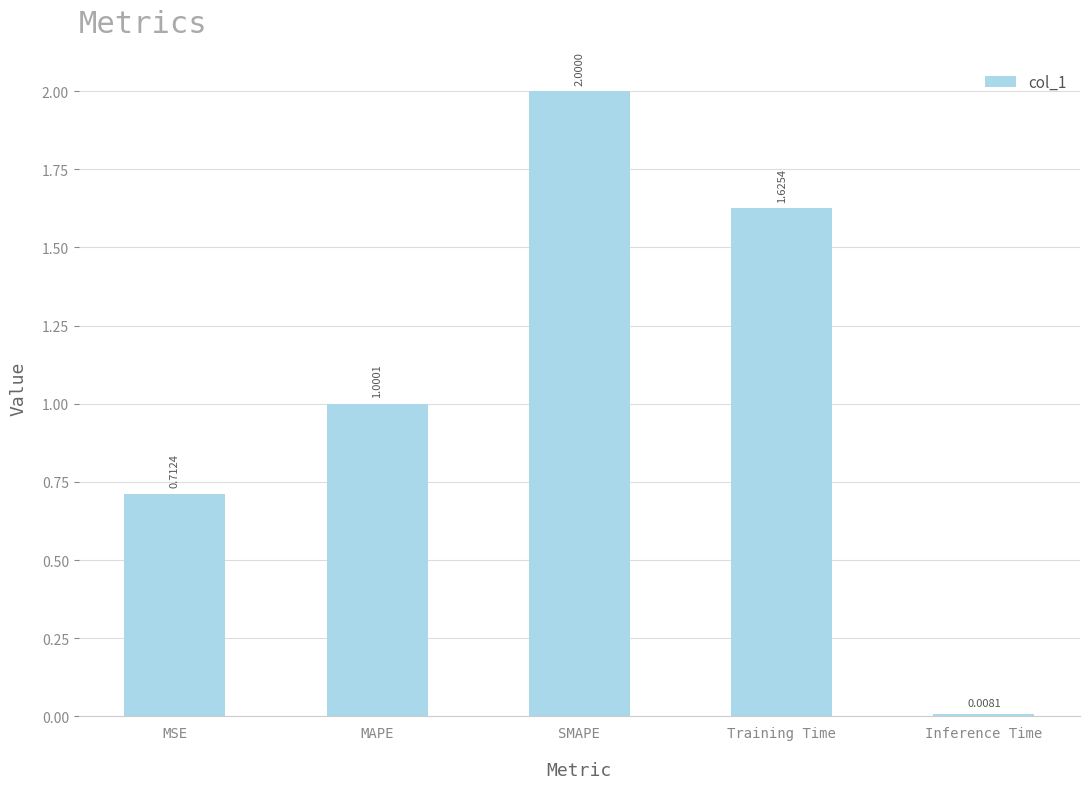

What is the average value?

1.1